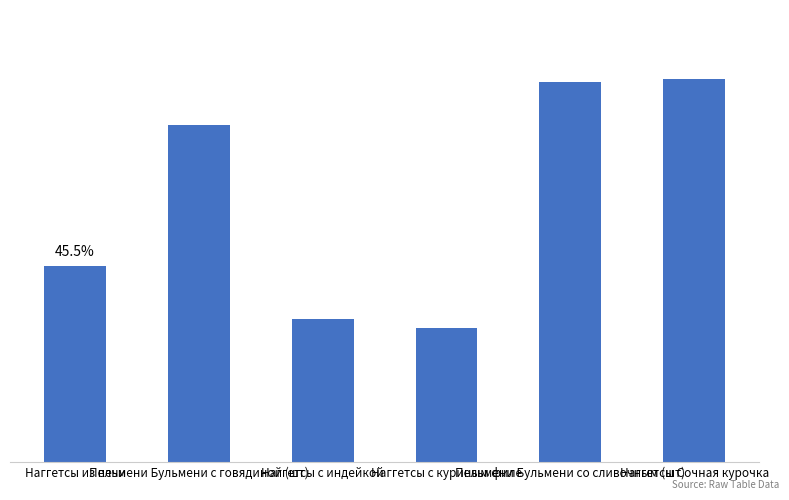

Reading left to right, what are all the values shown in this chart?

1507	2596	1098	1028	2929	2951